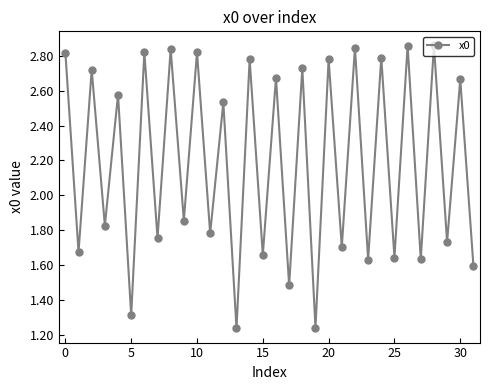

How many lines are shown in the chart?

1